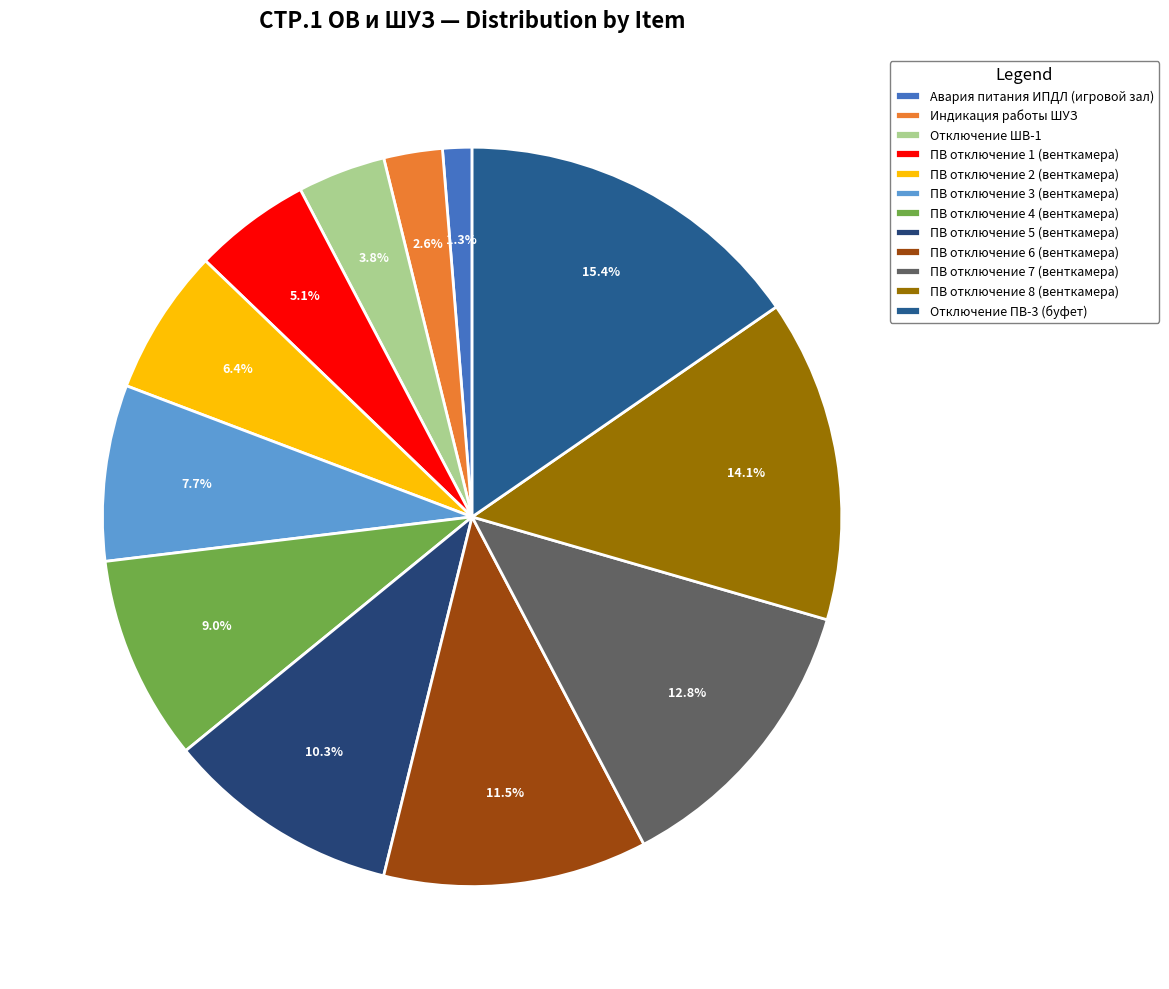

Is Авария питания ИПДЛ (игровой зал) the majority of the pie?

No